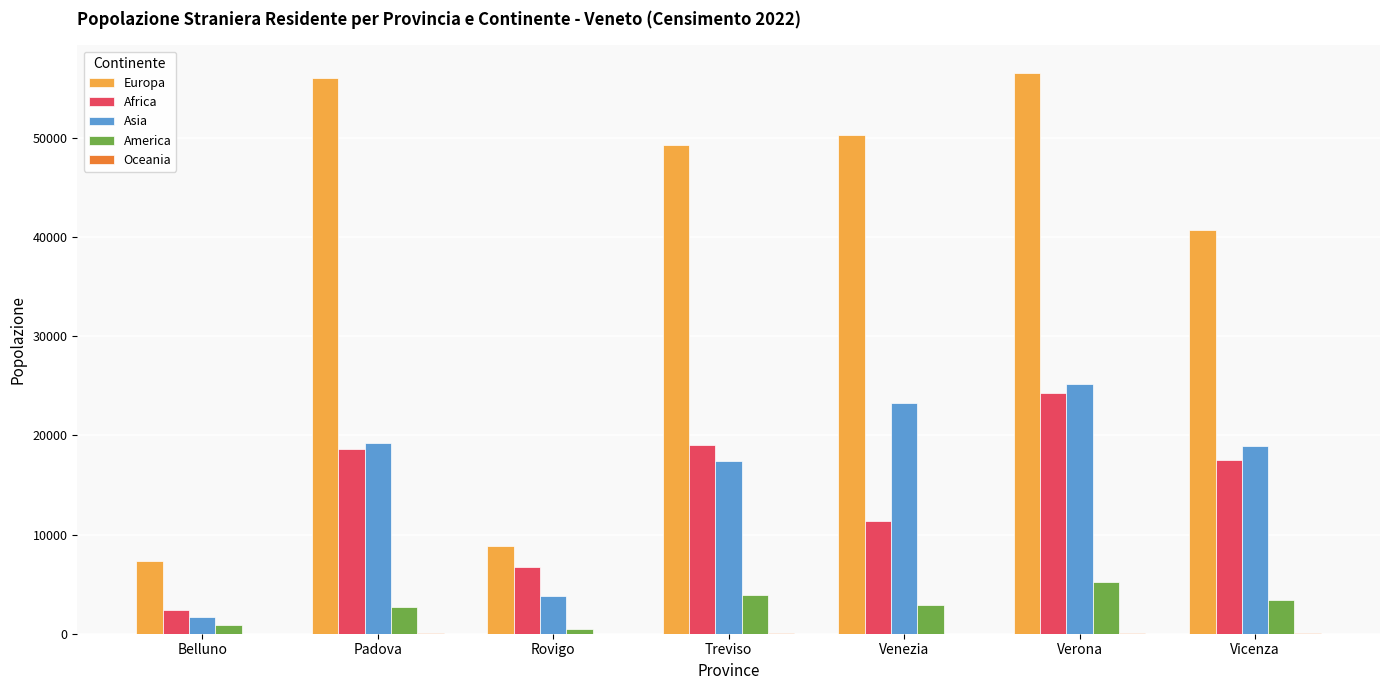

Which series changed the most between Venezia and Verona?

Africa